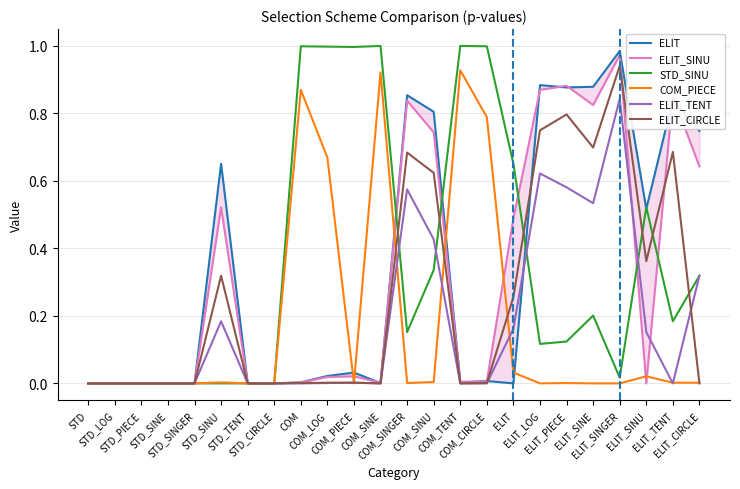

The value of ELIT_CIRCLE at ELIT_LOG is 1.0. True or false?

False